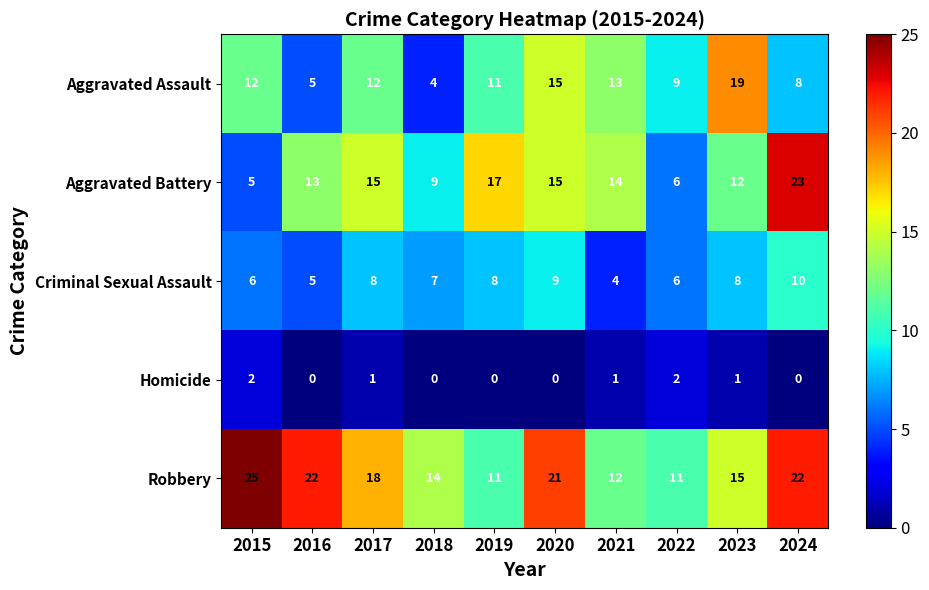

True or false: Homicide has a value of -1 at 2018.

False